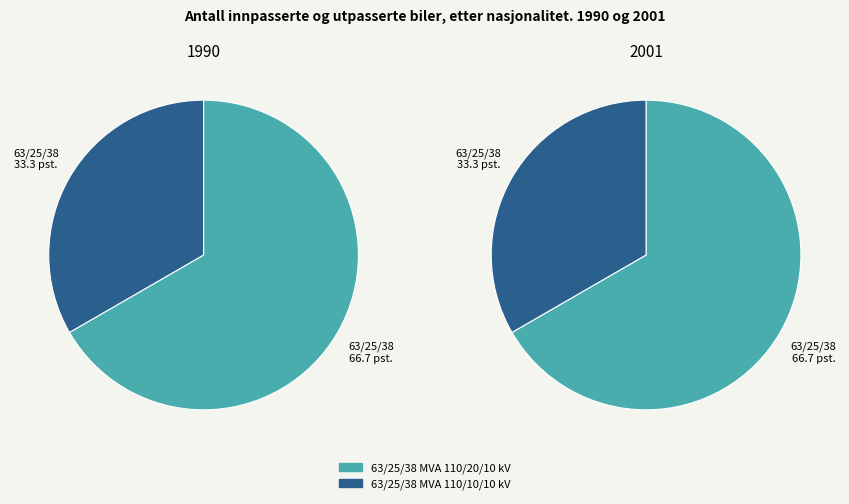

The 63/25/38 MVA 110/20/10 kV slice represents 55% of the pie. True or false?

False